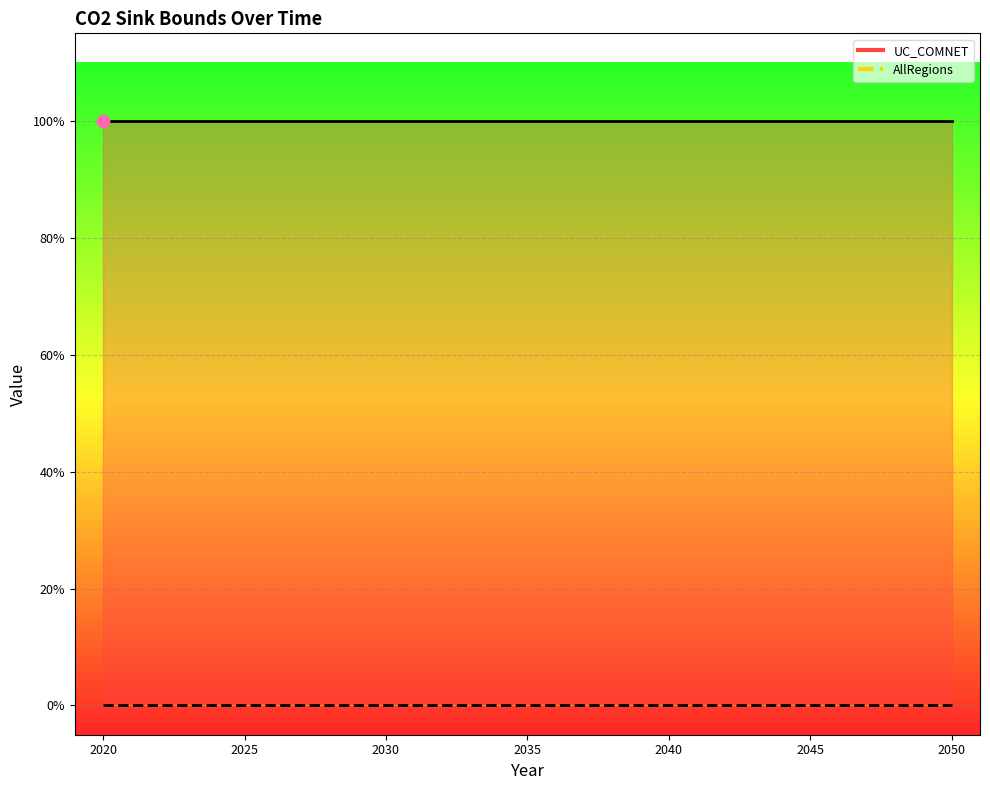

Which series has the largest total across all categories?

UC_COMNET